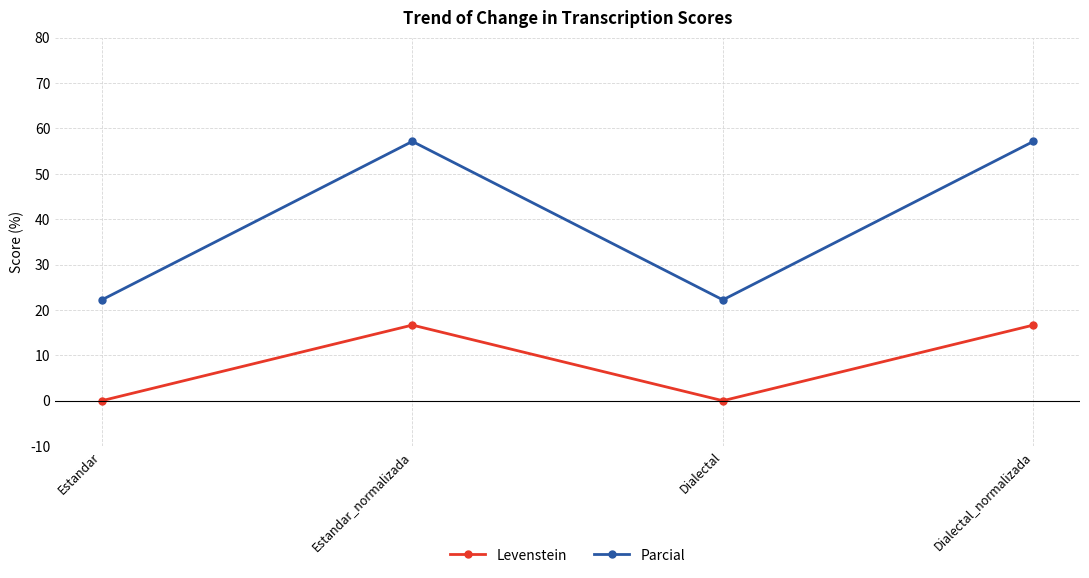

How many lines are shown in the chart?

2